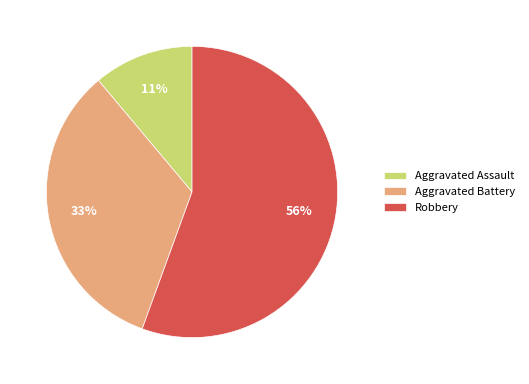

Which slice is the smallest?

Aggravated Assault